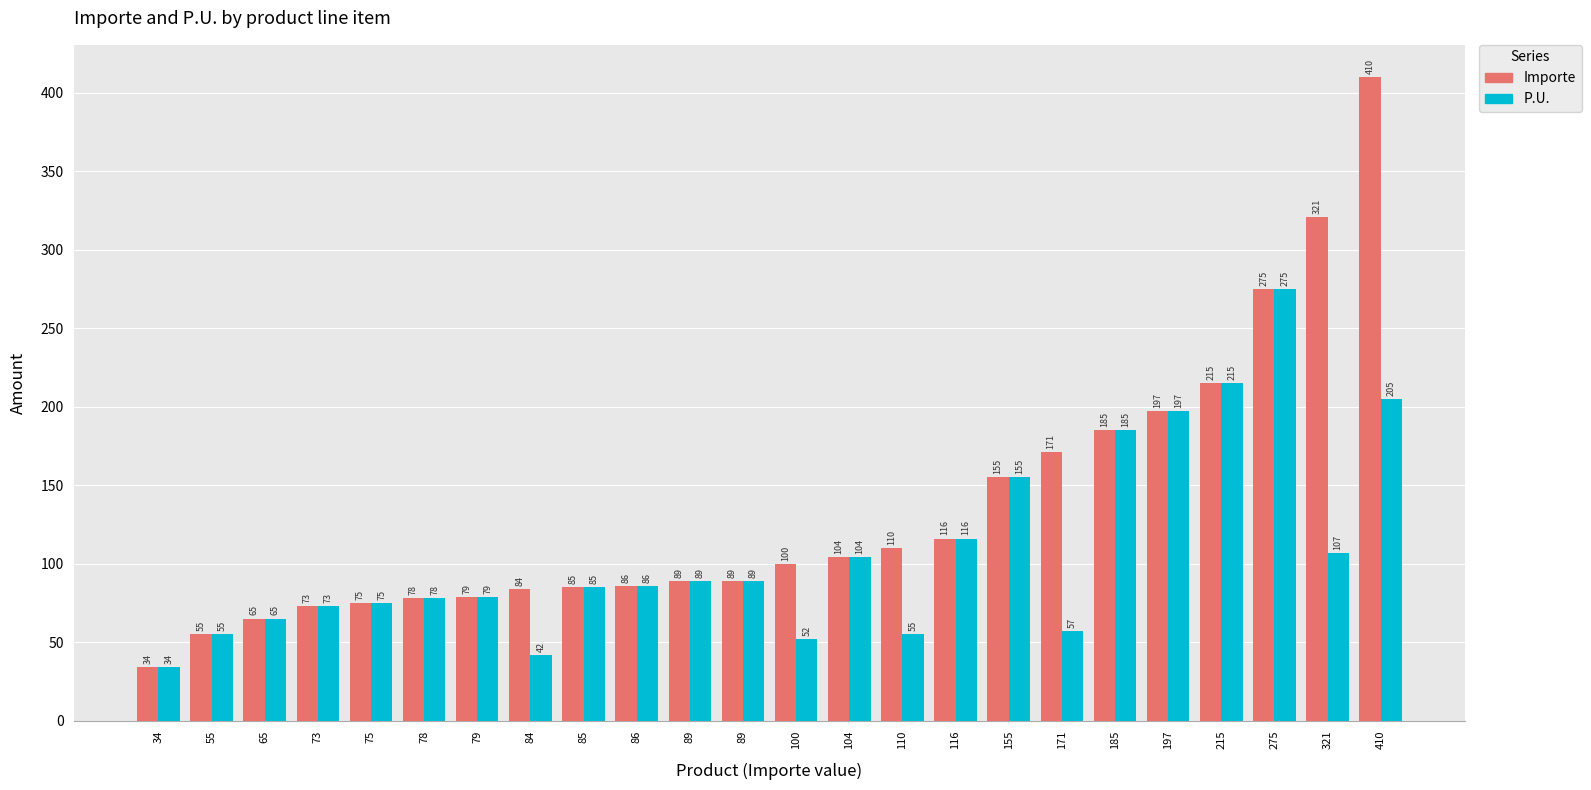

The value of P.U. at 55 is 93. True or false?

False